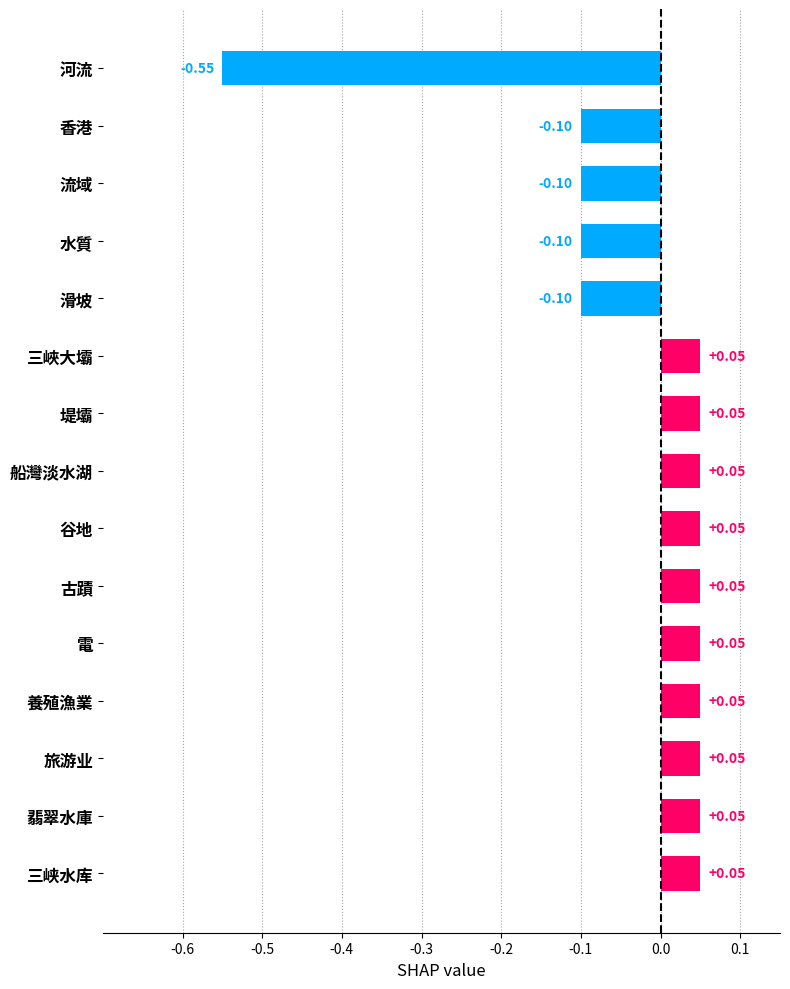

Count the number of values greater than 0.

10